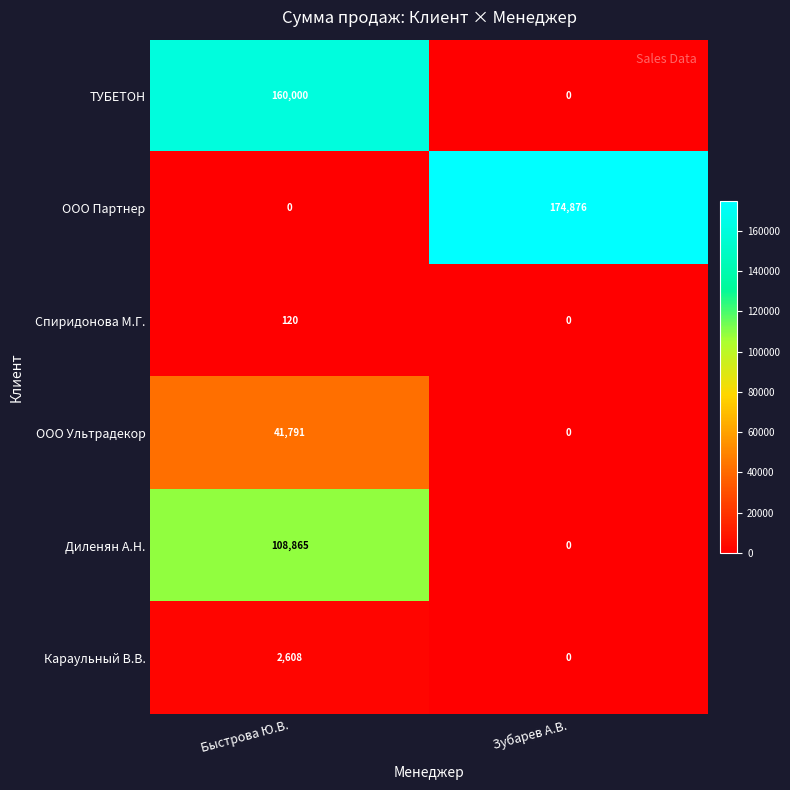

Reading left to right, transcribe all the data shown in this chart.

ТУБЕТОН: Быстрова Ю.В.=160000	Зубарев А.В.=0
ООО Партнер: Быстрова Ю.В.=0	Зубарев А.В.=174876
Спиридонова М.Г.: Быстрова Ю.В.=120	Зубарев А.В.=0
ООО Ультрадекор: Быстрова Ю.В.=41791	Зубарев А.В.=0
Диленян А.Н.: Быстрова Ю.В.=108865	Зубарев А.В.=0
Караульный В.В.: Быстрова Ю.В.=2608	Зубарев А.В.=0